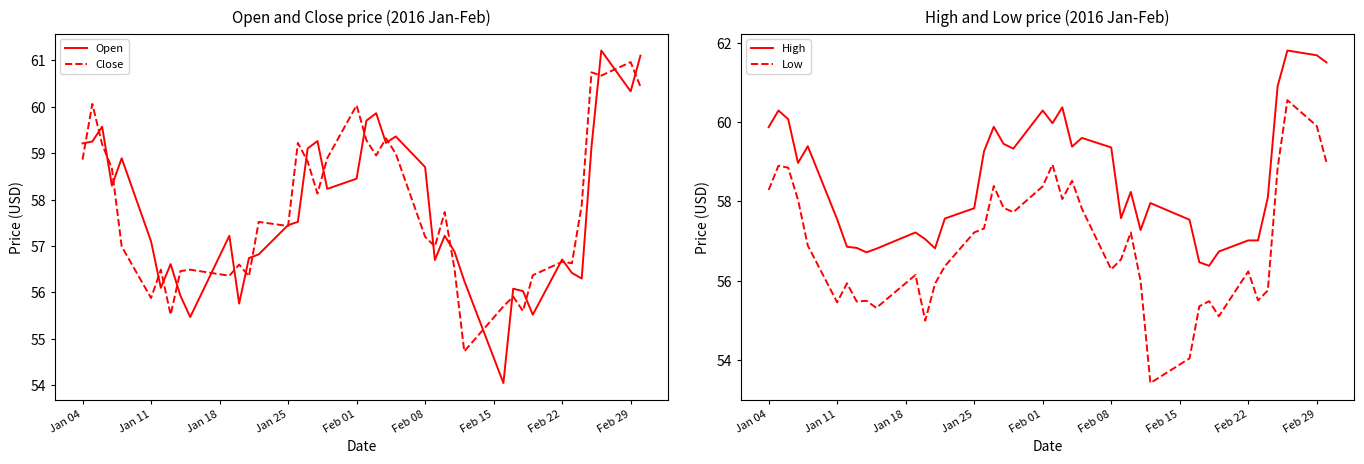

Is it true that Close equals 61.0 at Feb 29?

True